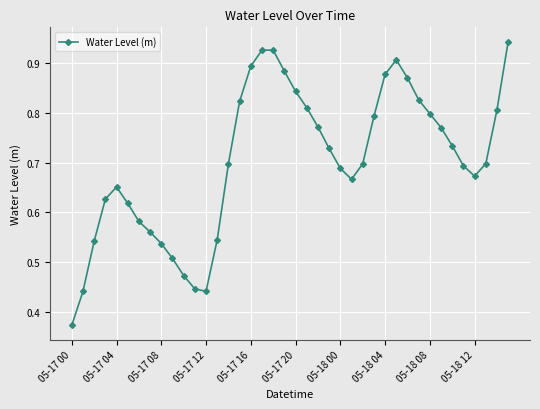

How many interior local valleys (lower than both neighbors) does the data have?

3